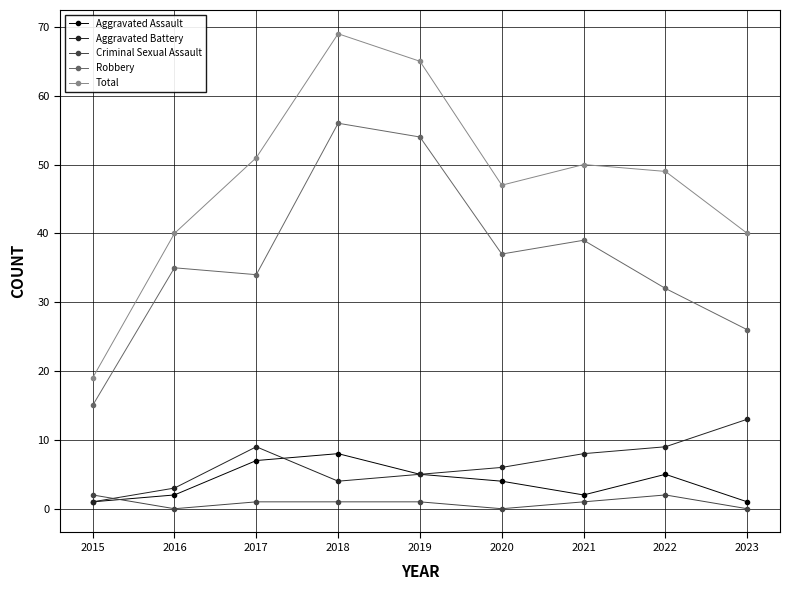

Reading left to right, list all the values displayed in this chart.

Aggravated Assault: 2015=1	2016=2	2017=7	2018=8	2019=5	2020=4	2021=2	2022=5	2023=1
Aggravated Battery: 2015=1	2016=3	2017=9	2018=4	2019=5	2020=6	2021=8	2022=9	2023=13
Criminal Sexual Assault: 2015=2	2016=0	2017=1	2018=1	2019=1	2020=0	2021=1	2022=2	2023=0
Robbery: 2015=15	2016=35	2017=34	2018=56	2019=54	2020=37	2021=39	2022=32	2023=26
Total: 2015=19	2016=40	2017=51	2018=69	2019=65	2020=47	2021=50	2022=49	2023=40